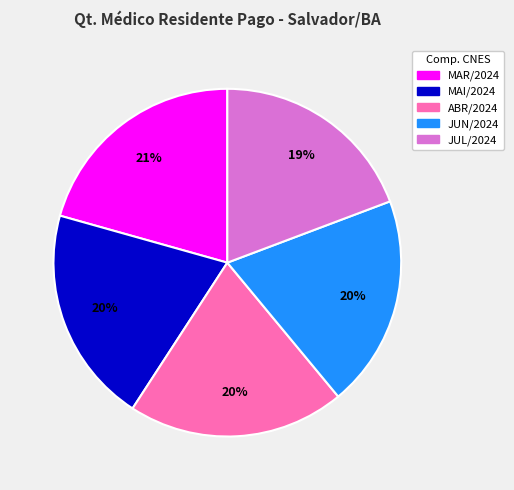

How many segments does this pie chart have?

5